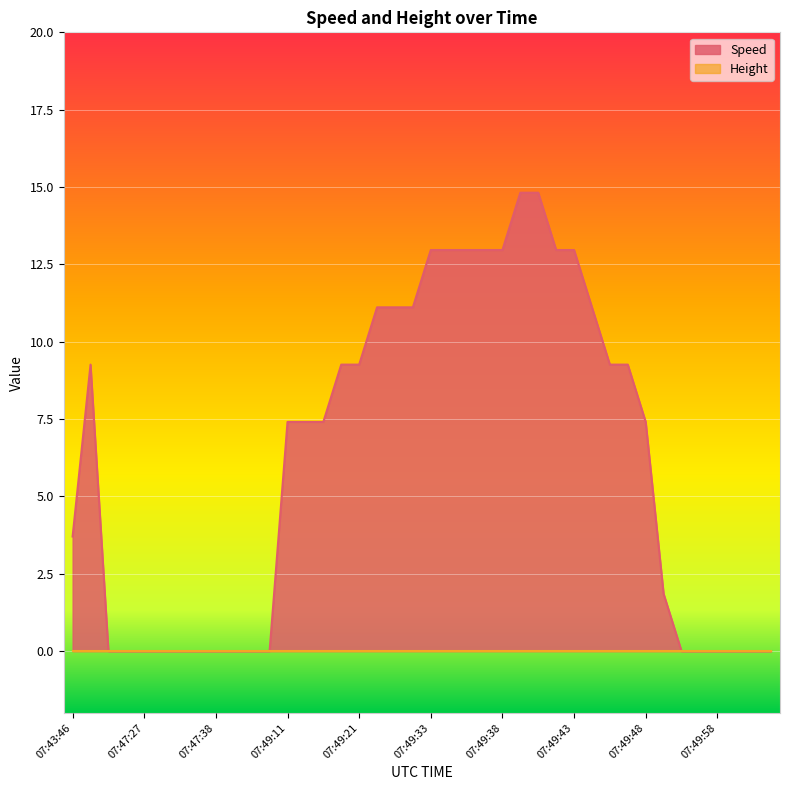

Which series has the largest total across all categories?

Speed